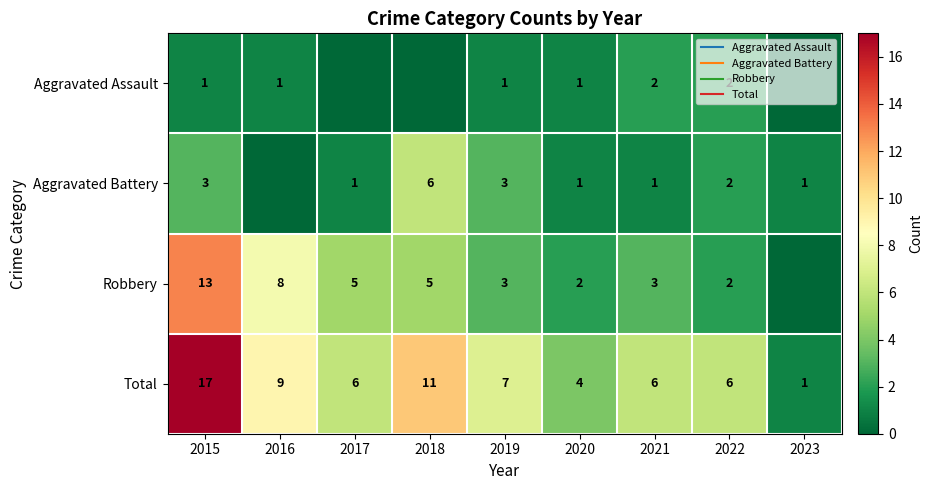

What is the difference between the maximum and minimum values in the Total series?

16